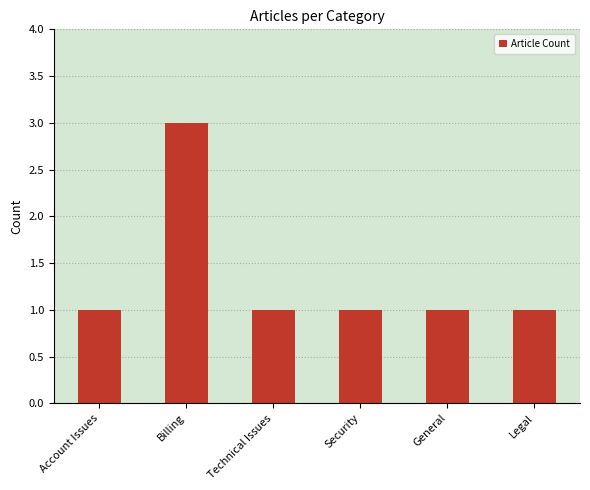

What is the smallest value displayed?

1